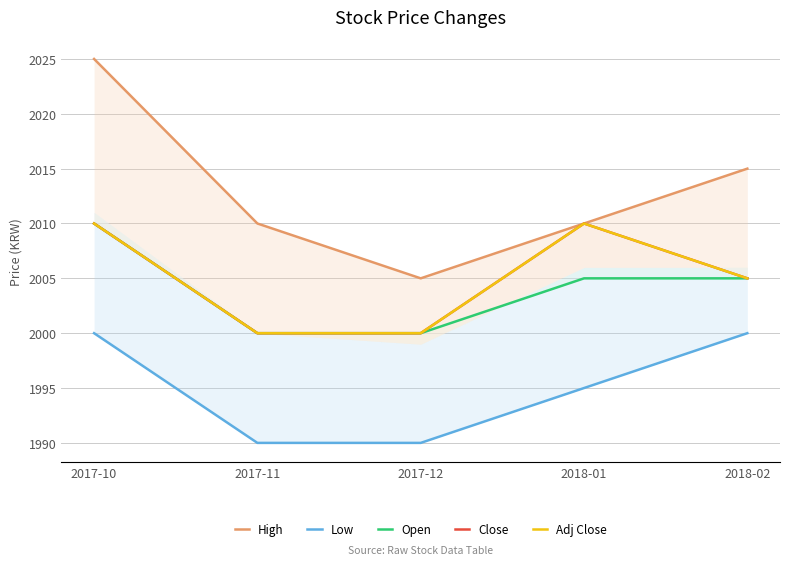

Rank the series by their maximum value, from lowest to highest.

Low, Open, Close, Adj Close, High